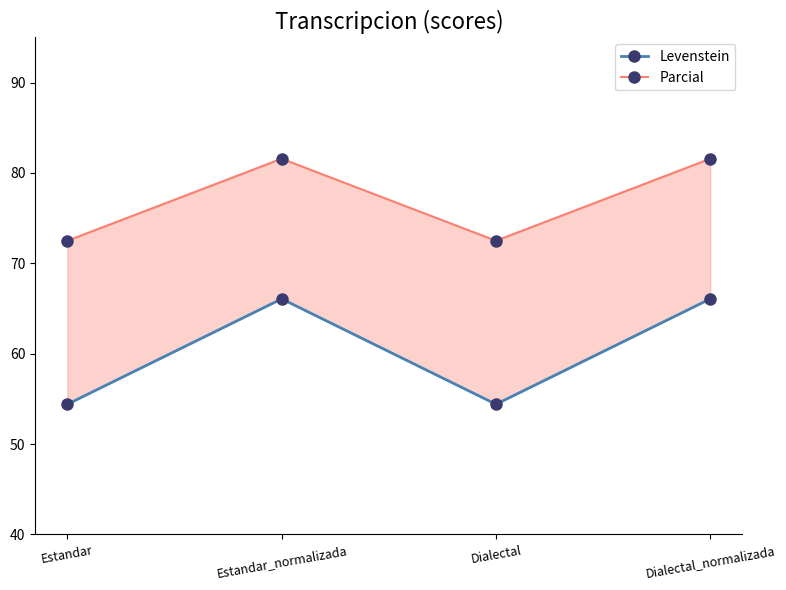

How many categories are shown in the chart?

4